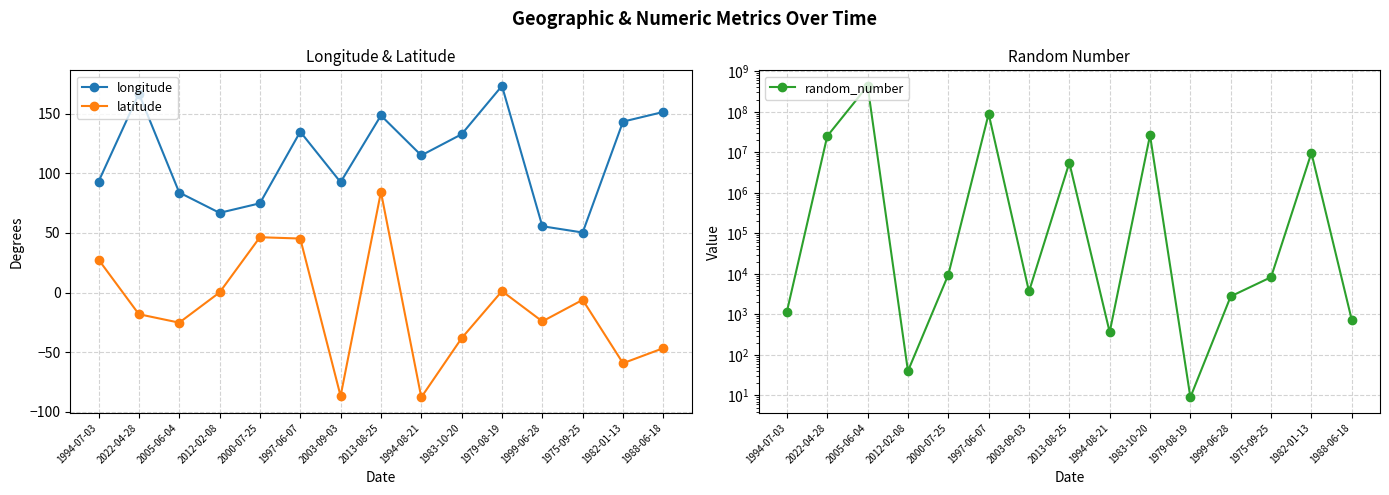

At which label does latitude first exceed -18?

1994-07-03